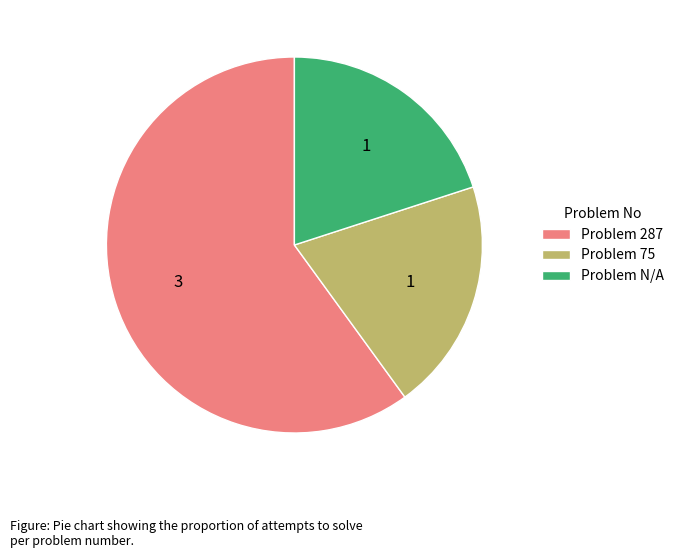

What is the ratio of the value at Problem 75 to the value at Problem 287?

0.3